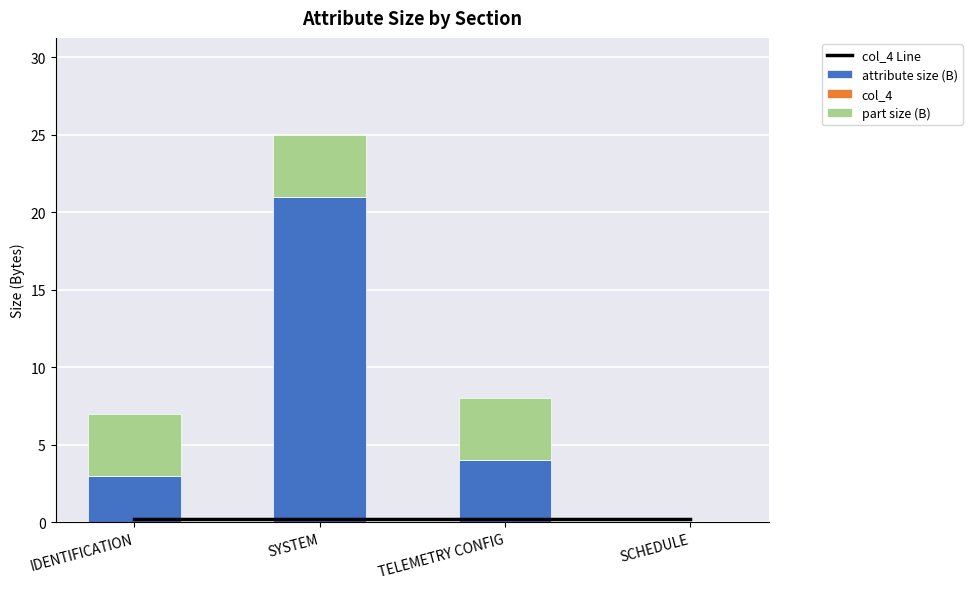

How many groups of bars are there?

4